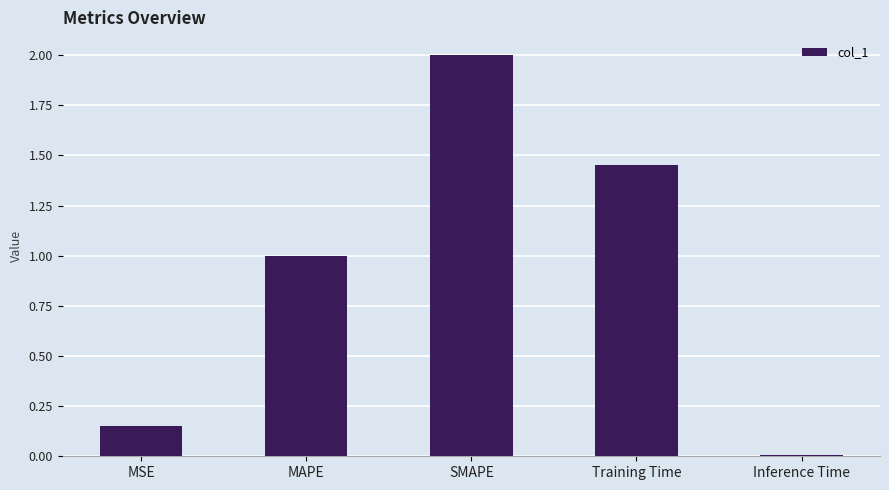

Which category has the highest value across all series?

SMAPE